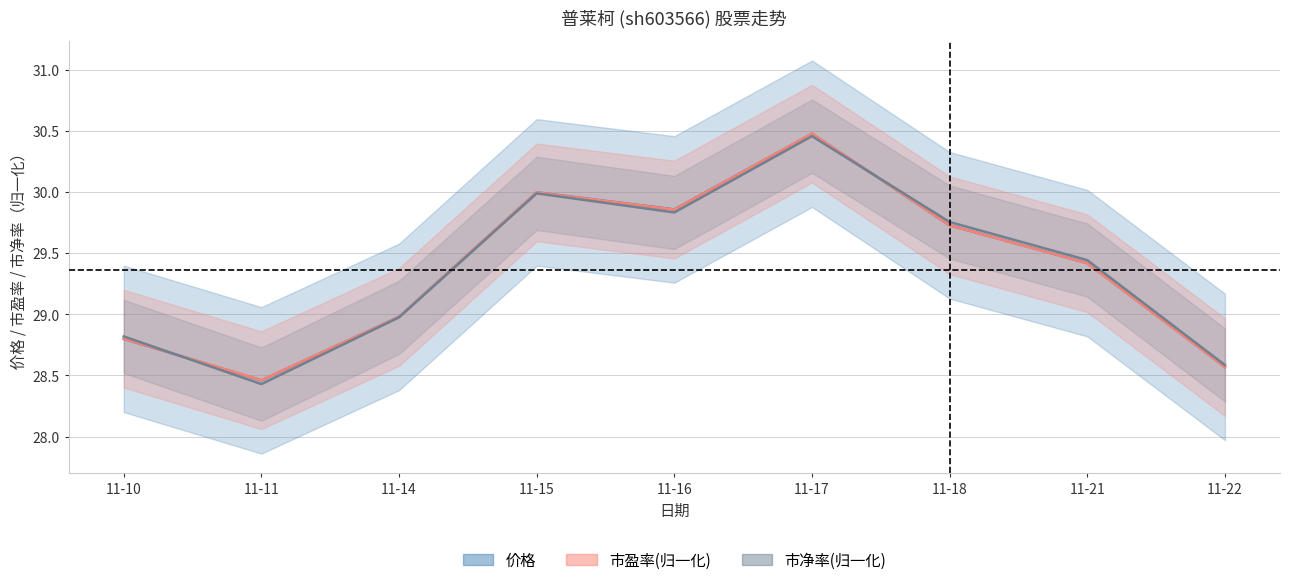

How many series are shown in this chart?

3